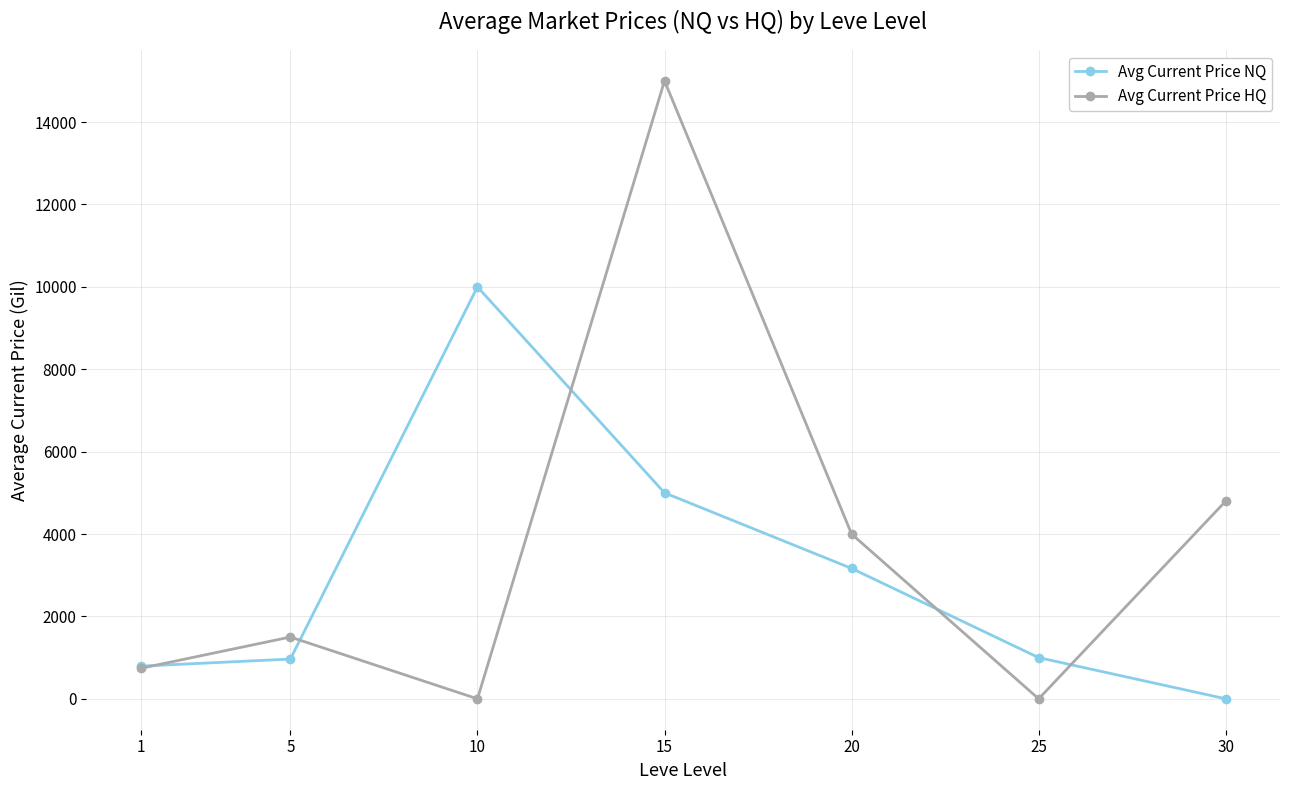

What is the sum of the Avg Current Price NQ values at 1 and 25?

1793.0